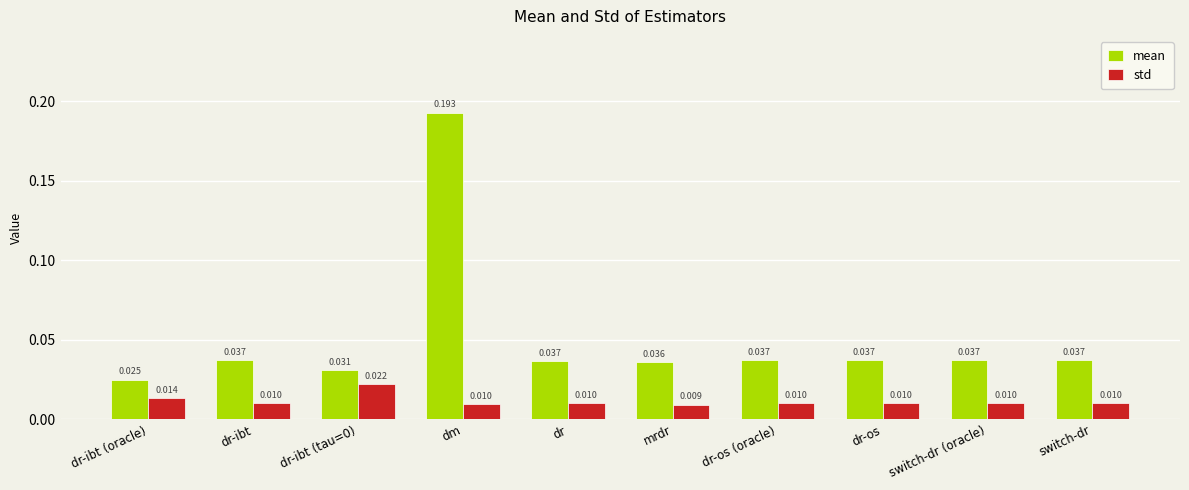

At which category does the chart reach its minimum across all series?

mrdr